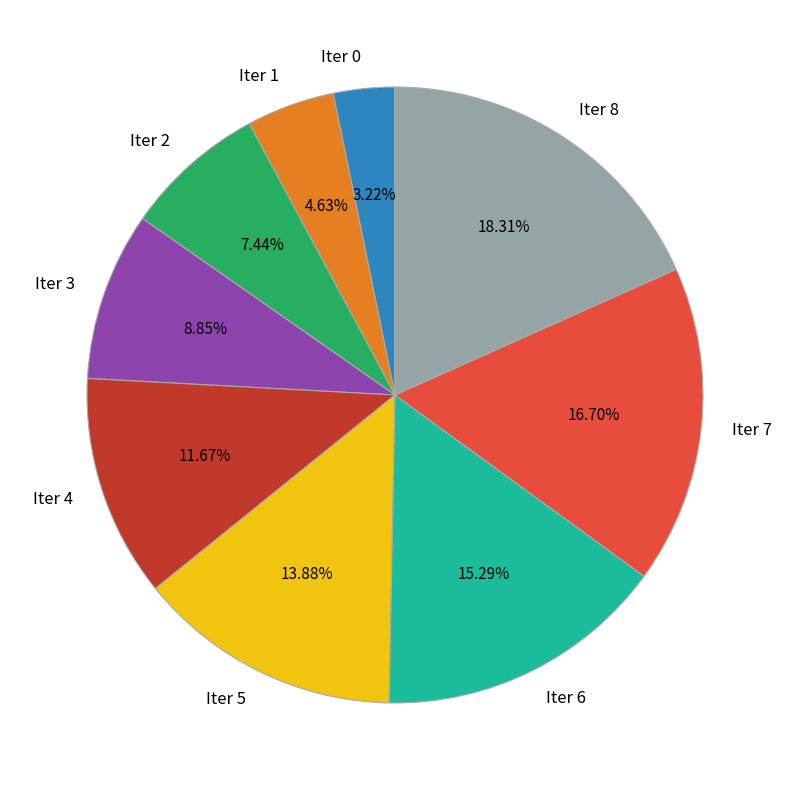

To the nearest percent, what portion does Iter 1 represent?

5%